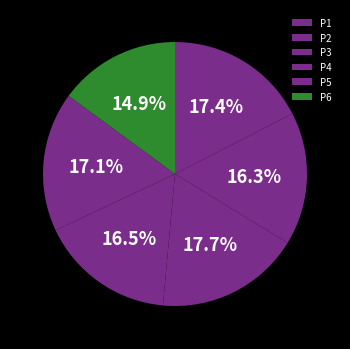

To the nearest percent, what portion does P6 represent?

15%